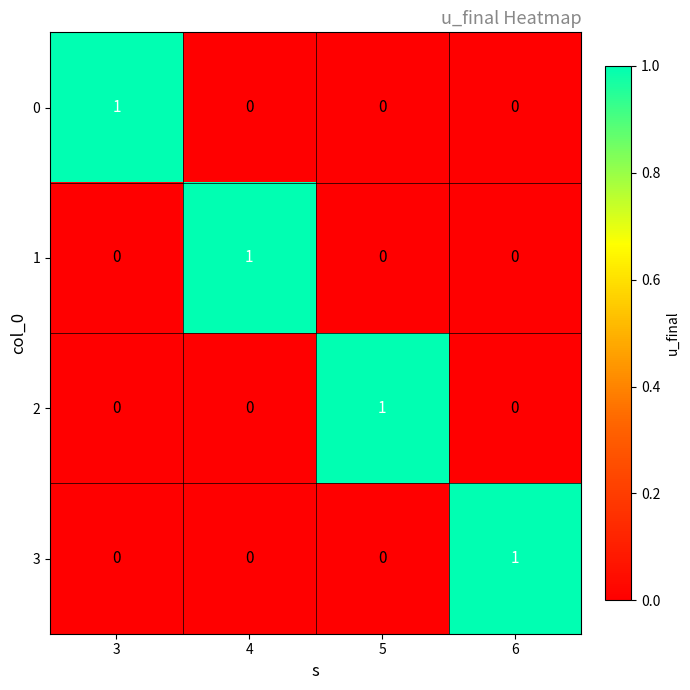

Is the value of 0 at 4 greater than the value of 2 at 5?

No